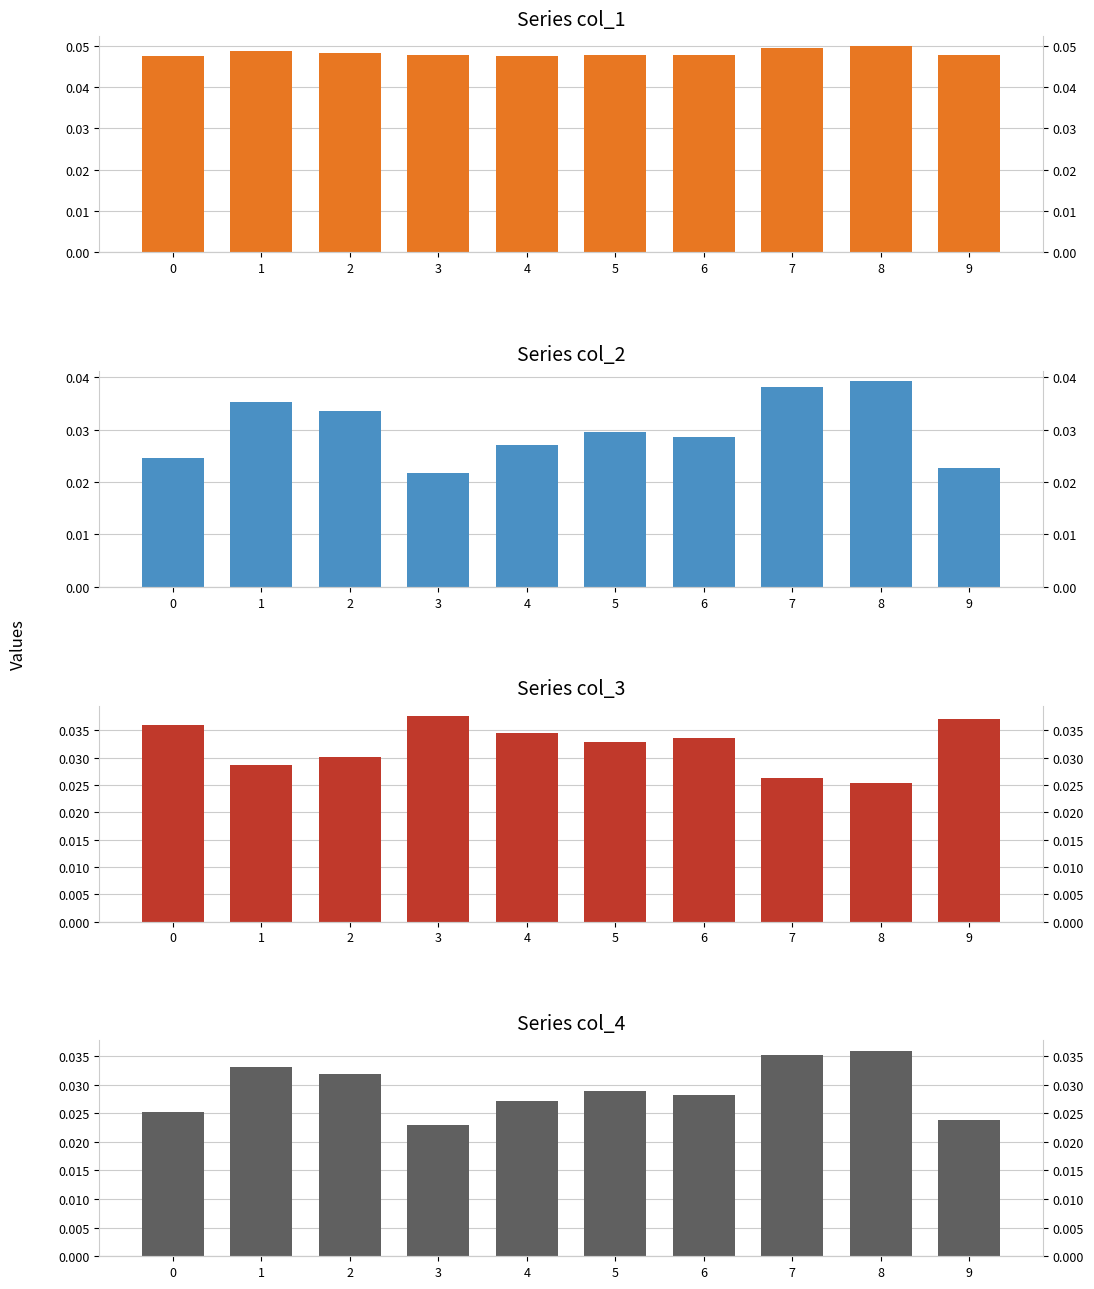

The value of col_1 at 3 is 0.0. True or false?

True